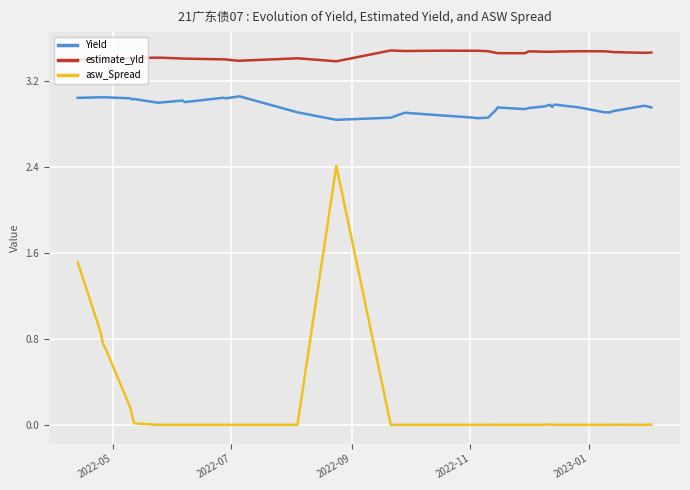

List the series in order of their peak value, lowest first.

asw_Spread, Yield, estimate_yld